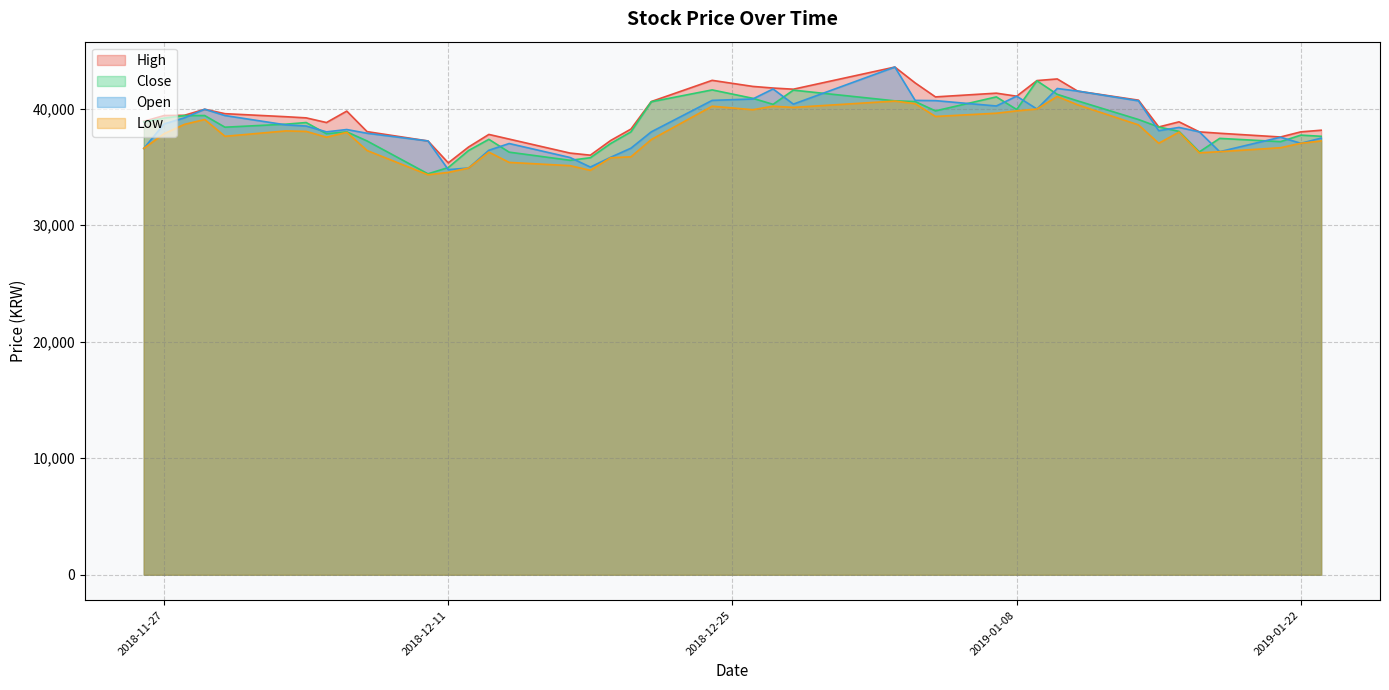

What is the label of the 6th point from the left?

2018-12-03